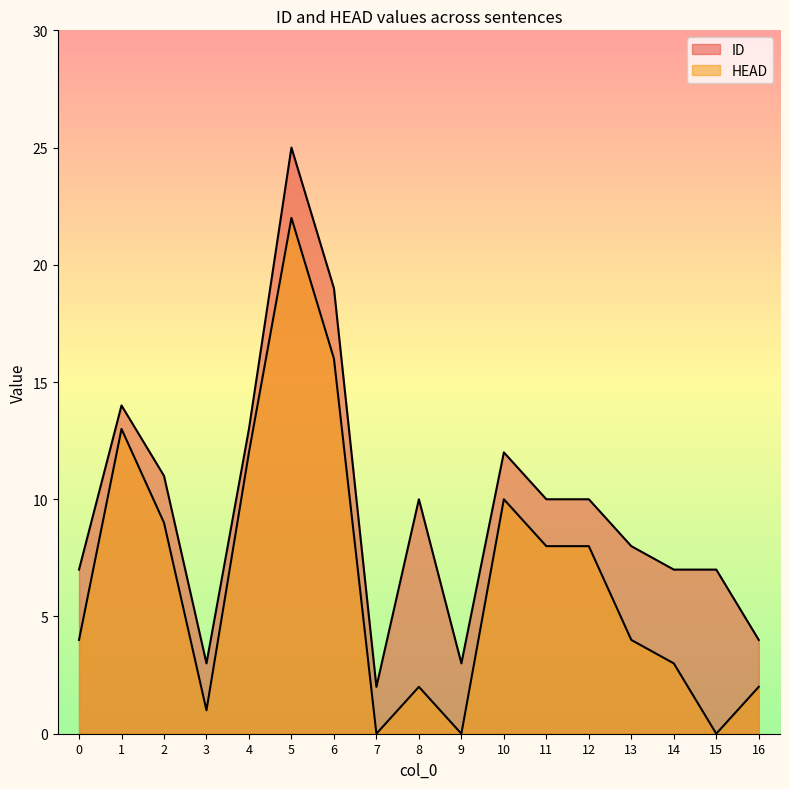

Between 11 and 4, which is larger?

4